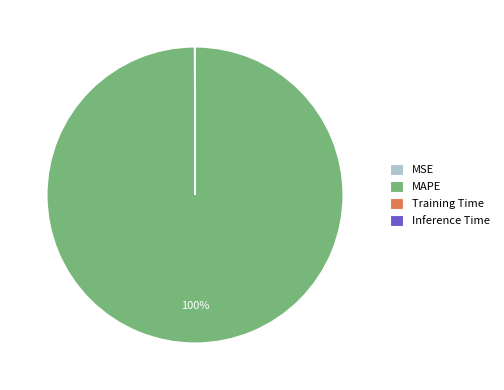

The MAPE slice represents 100% of the pie. True or false?

True